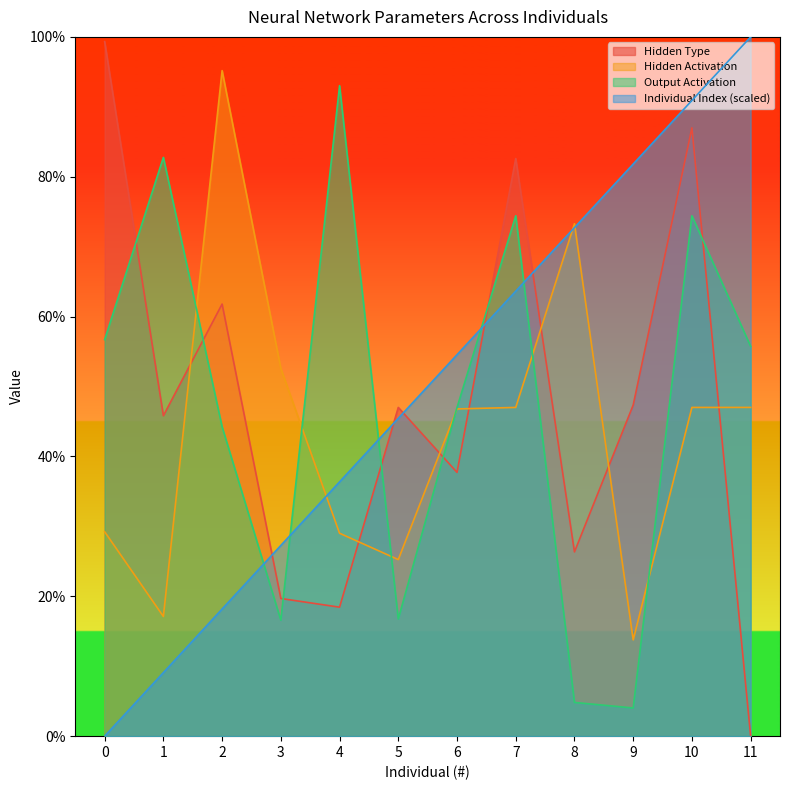

At 9, list the series in order from smallest to largest.

Output Activation, Hidden Activation, Hidden Type, Individual Index (scaled)